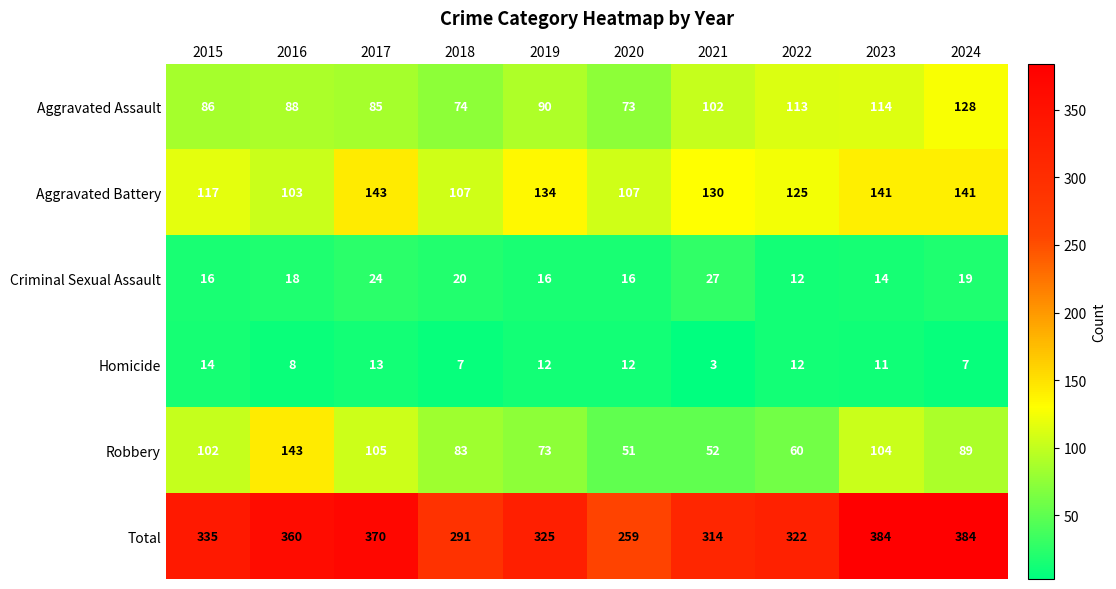

At which label does Total reach its minimum?

2020